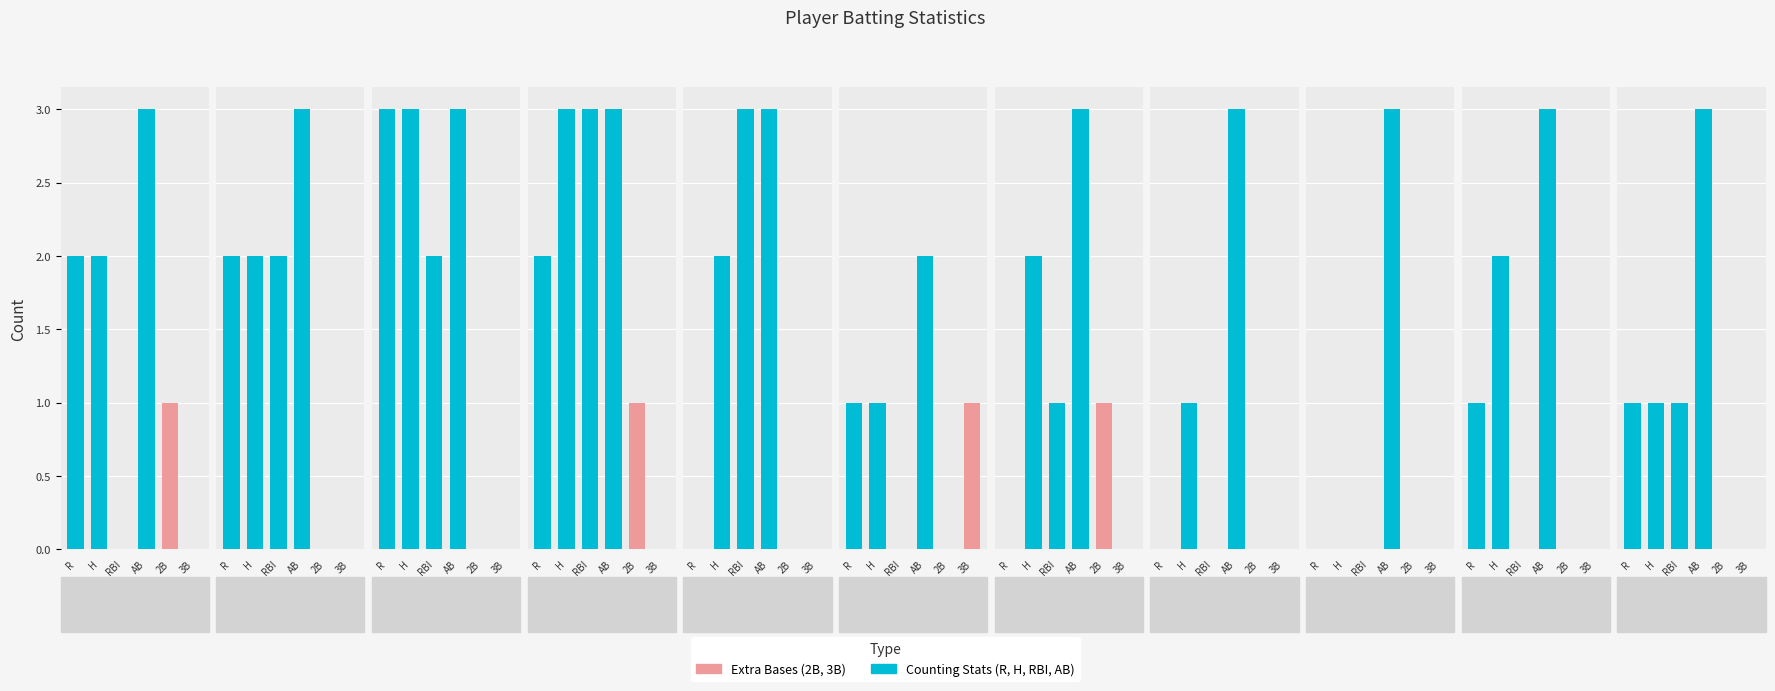

Reading left to right, what are all the values shown in this chart?

R: 2	2	3	2	0	1	0	0	0	1	1
H: 2	2	3	3	2	1	2	1	0	2	1
RBI: 0	2	2	3	3	0	1	0	0	0	1
AB: 3	3	3	3	3	2	3	3	3	3	3
2B: 1	0	0	1	0	0	1	0	0	0	0
3B: 0	0	0	0	0	1	0	0	0	0	0